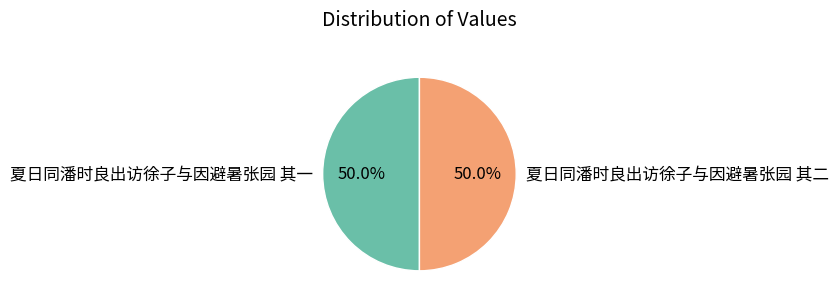

What is the total percentage of 夏日同潘时良出访徐子与因避暑张园 其二 and 夏日同潘时良出访徐子与因避暑张园 其一?

100.0%